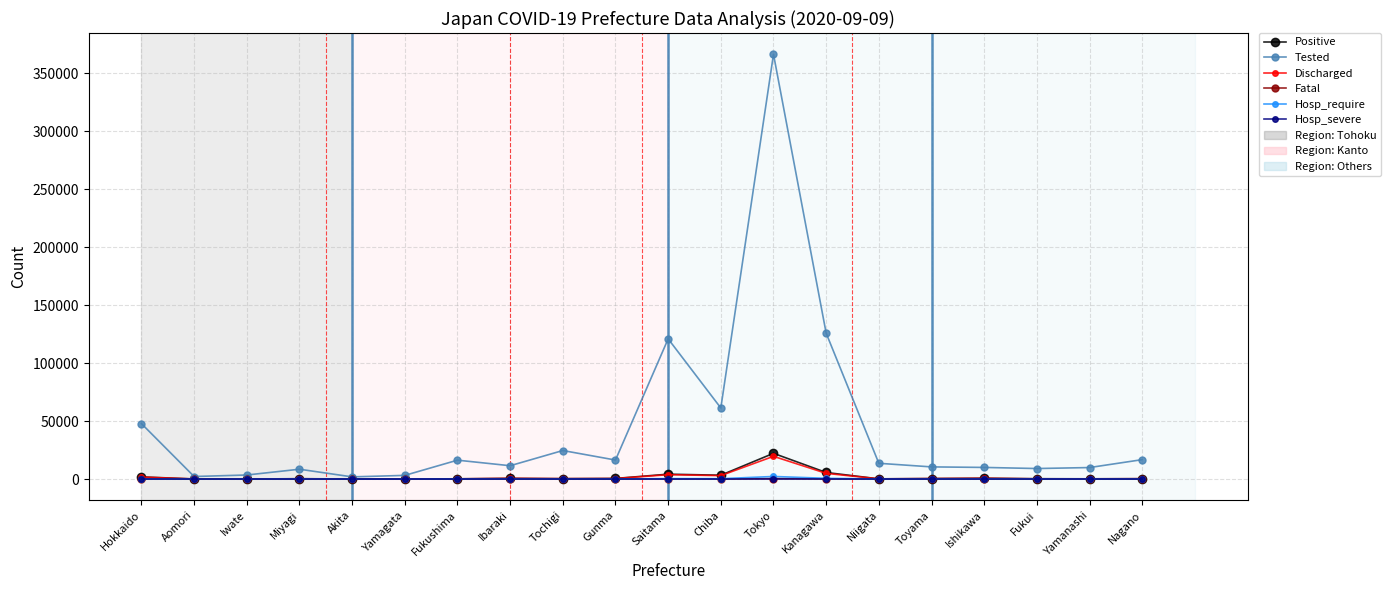

Count the number of data series in this chart.

6